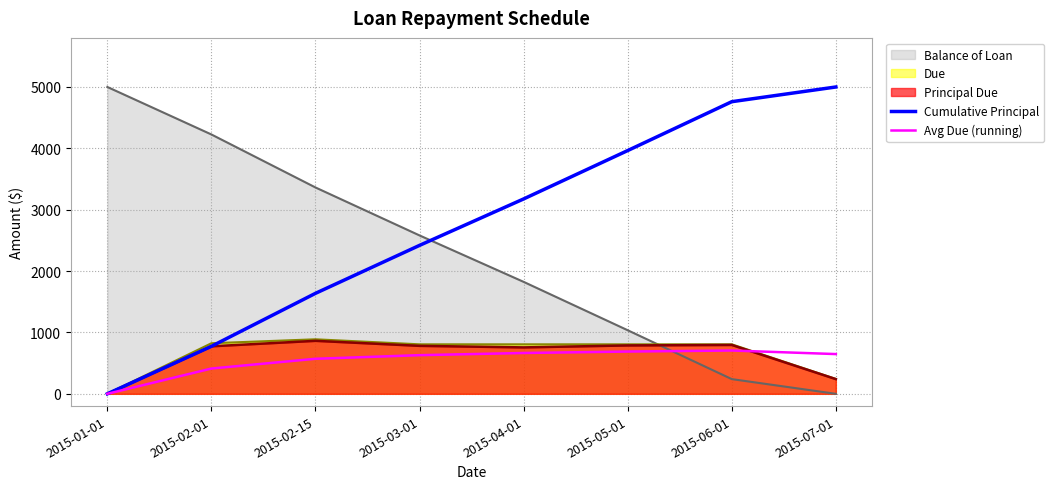

What are all the series names shown in the legend?

Balance of Loan, Due, Principal Due, Cumulative Principal, Avg Due (running)